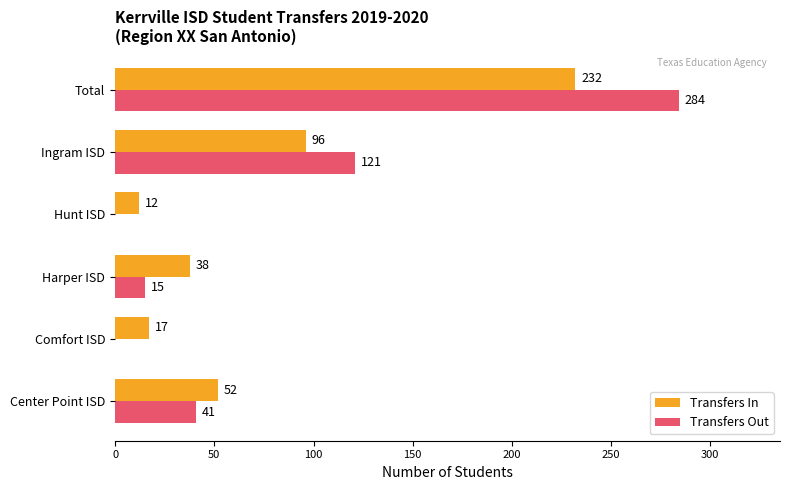

Which label corresponds to the largest value in the chart?

Total